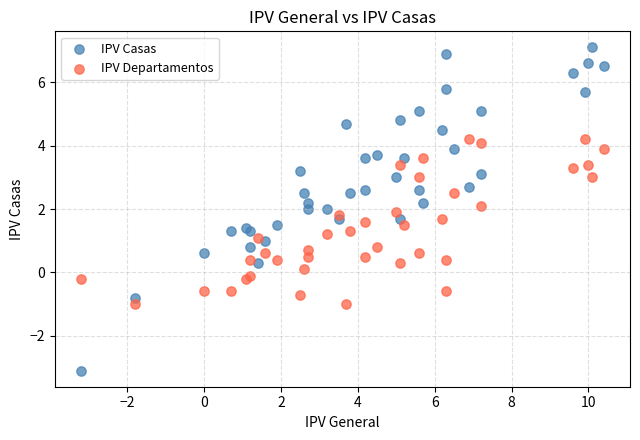

What is the X range (max minus min) for the scatter plot?

13.6